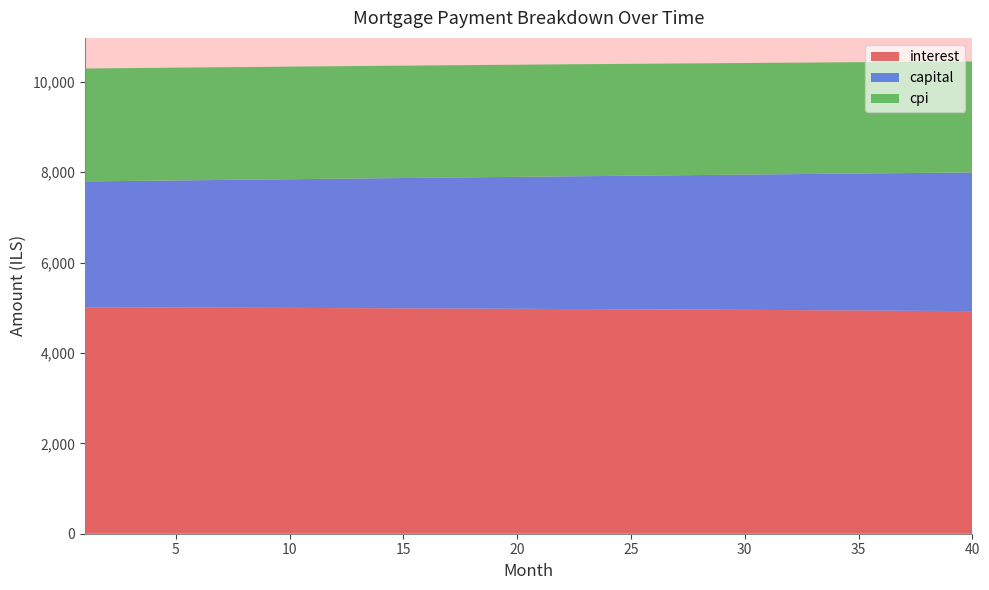

Reading left to right, what are all the values shown in this chart?

interest: 5012.5	5011.1	5009.6	5008.1	5006.6	5005.0	5003.4	5001.7	5000.0	4998.3	4996.5	4994.7	4992.8	4990.9	4989.0	4987.0	4984.9	4982.9	4980.8	4978.6	4976.4	4974.2	4971.9	4969.6	4967.3	4964.9	4962.4	4959.9	4957.4	4954.8	4952.2	4949.5	4946.8	4944.1	4941.3	4938.4	4935.5	4932.6	4929.6	4926.6
capital: 2784.7	2791.7	2798.7	2805.7	2812.7	2819.7	2826.8	2833.8	2840.9	2848.0	2855.1	2862.3	2869.4	2876.6	2883.8	2891.0	2898.2	2905.5	2912.7	2920.0	2927.3	2934.6	2942.0	2949.3	2956.7	2964.1	2971.5	2978.9	2986.4	2993.8	3001.3	3008.8	3016.4	3023.9	3031.5	3039.0	3046.6	3054.2	3061.9	3069.5
cpi: 2499.3	2498.6	2497.8	2497.0	2496.2	2495.4	2494.6	2493.8	2492.9	2492.0	2491.1	2490.2	2489.2	2488.3	2487.3	2486.3	2485.2	2484.2	2483.1	2482.0	2480.9	2479.8	2478.6	2477.4	2476.2	2475.0	2473.8	2472.5	2471.2	2469.9	2468.6	2467.2	2465.9	2464.5	2463.1	2461.6	2460.2	2458.7	2457.2	2455.6